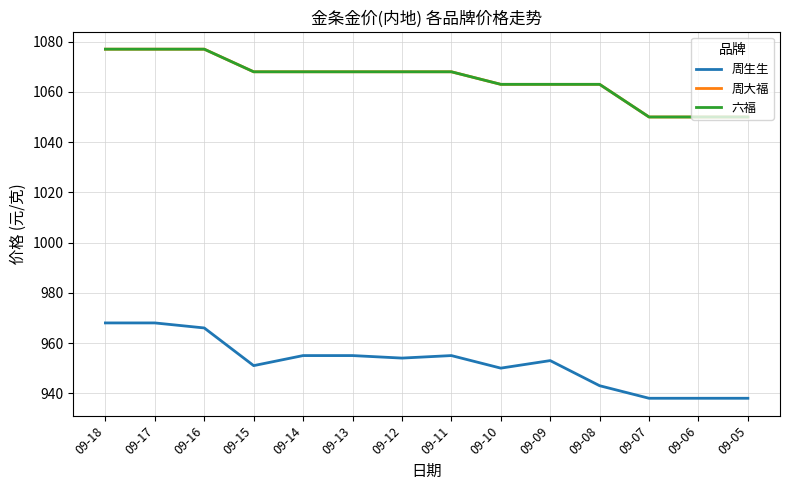

Read the 周大福 value at 09-14, to the nearest 5.

1070